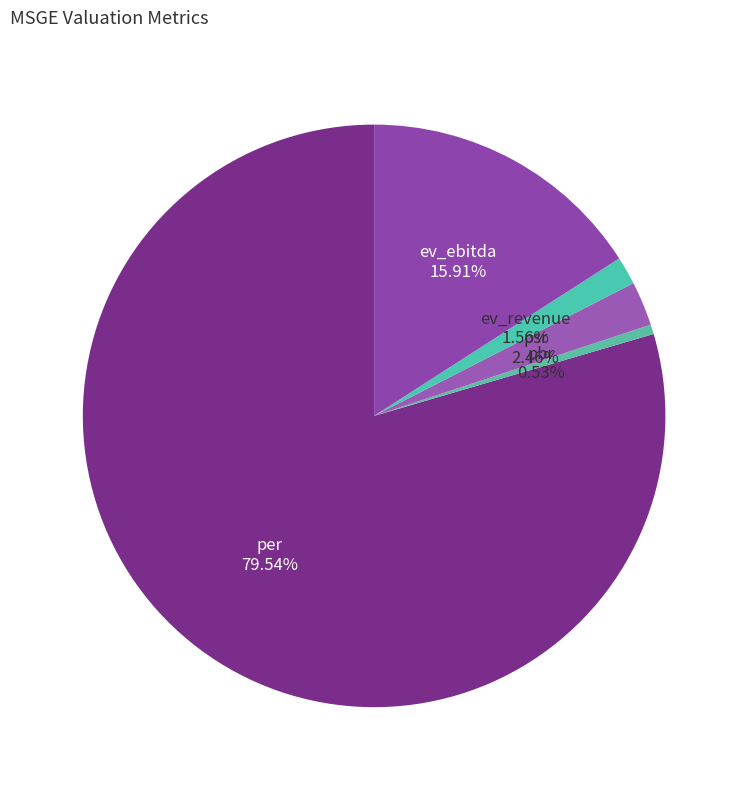

What percentage is the psr slice, to the nearest percent?

2%